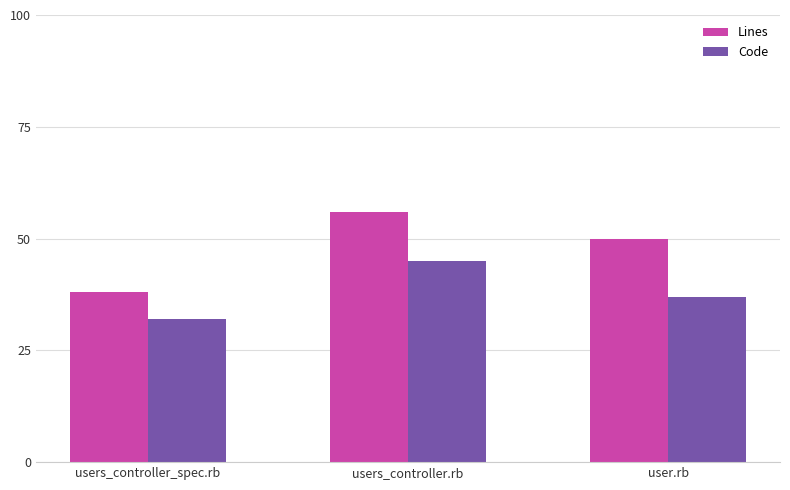

What is the sum of all Lines values?

144